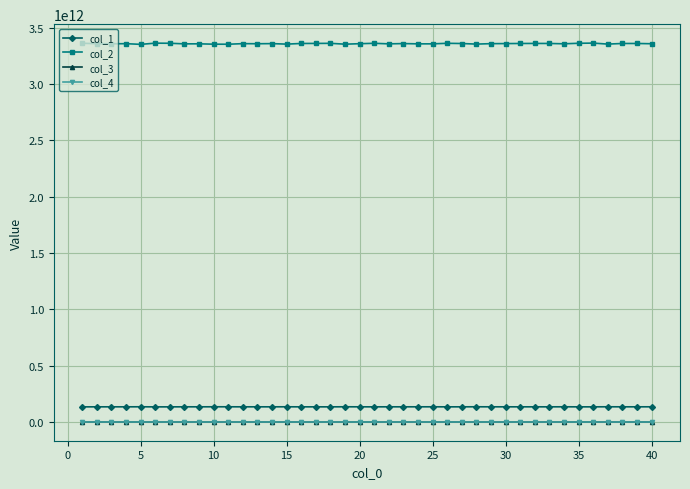

Rank the series by their maximum value, from highest to lowest.

col_2, col_1, col_3, col_4